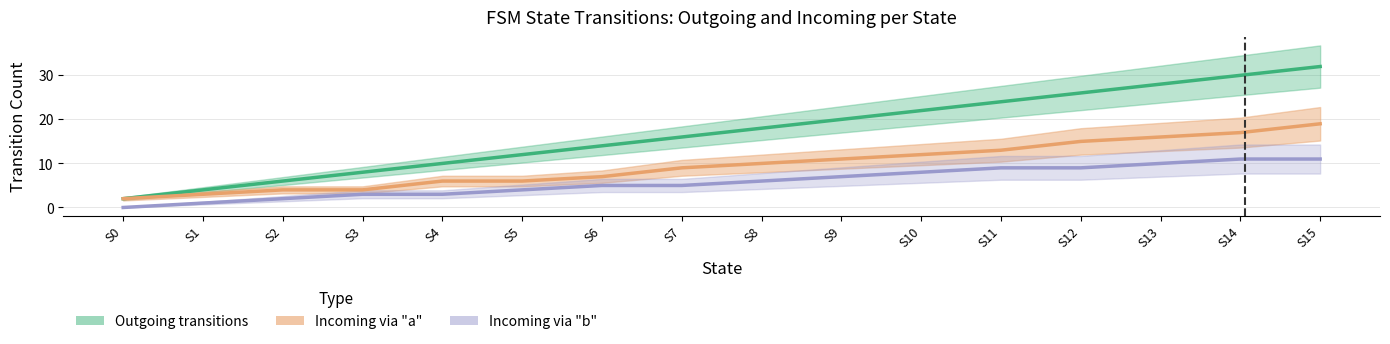

At which category is the sum across all series the highest?

S15